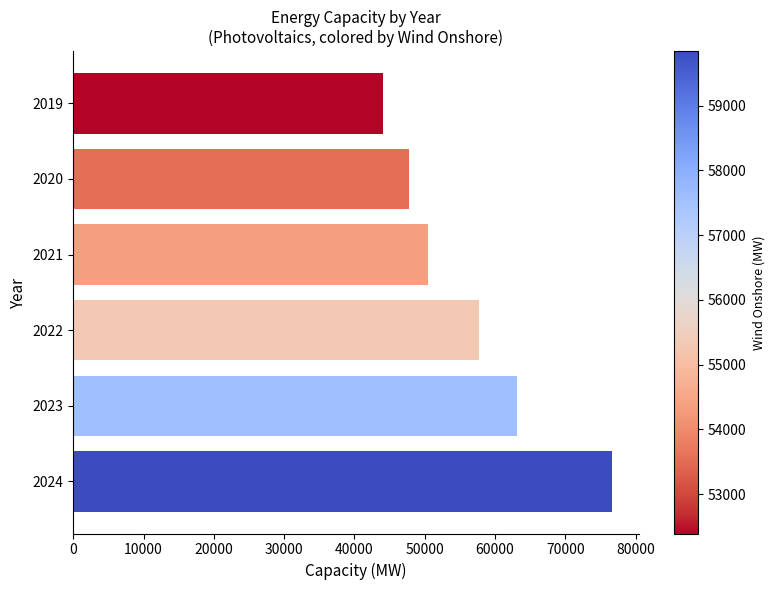

At which category does the chart reach its peak across all series?

2024